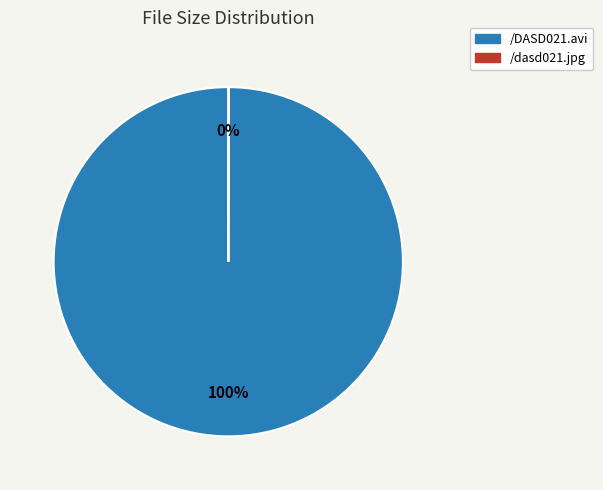

Which category has the biggest portion of the pie?

/DASD021.avi